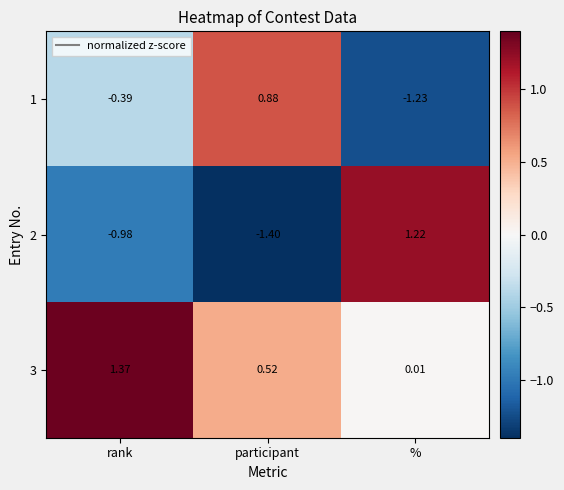

Which category has the highest value in the 2 series?

%